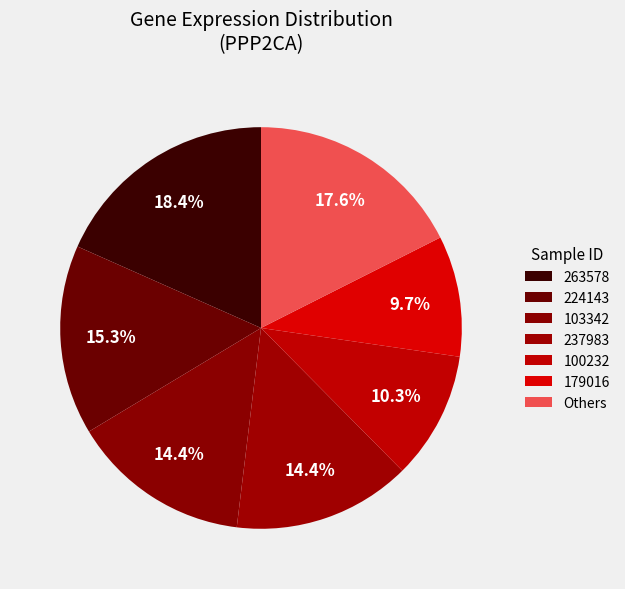

How many slices are in this pie chart?

7